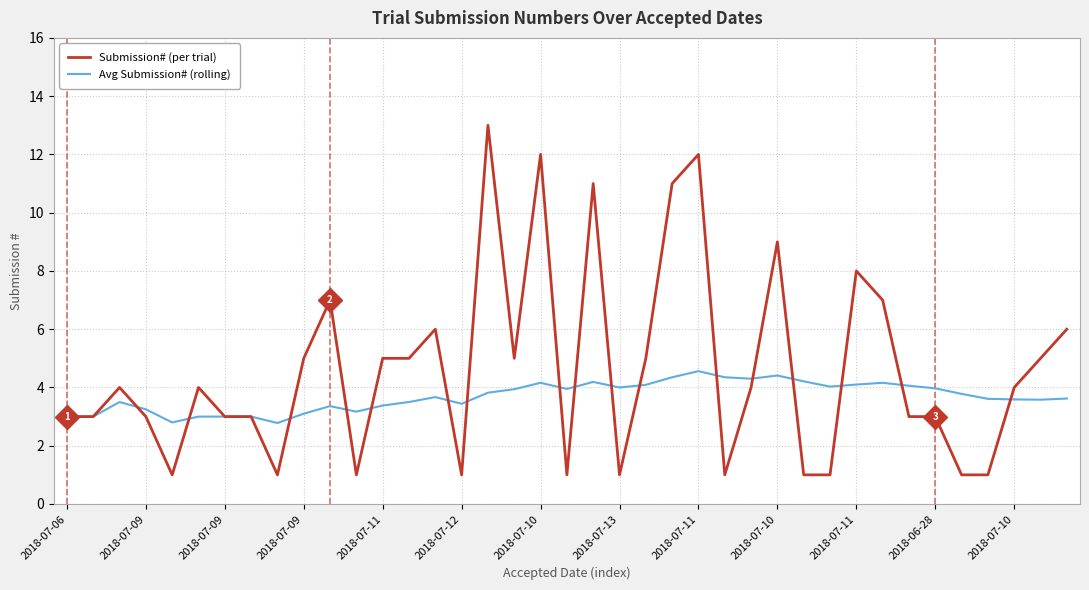

Which series has the largest total across all categories?

Submission# (per trial)